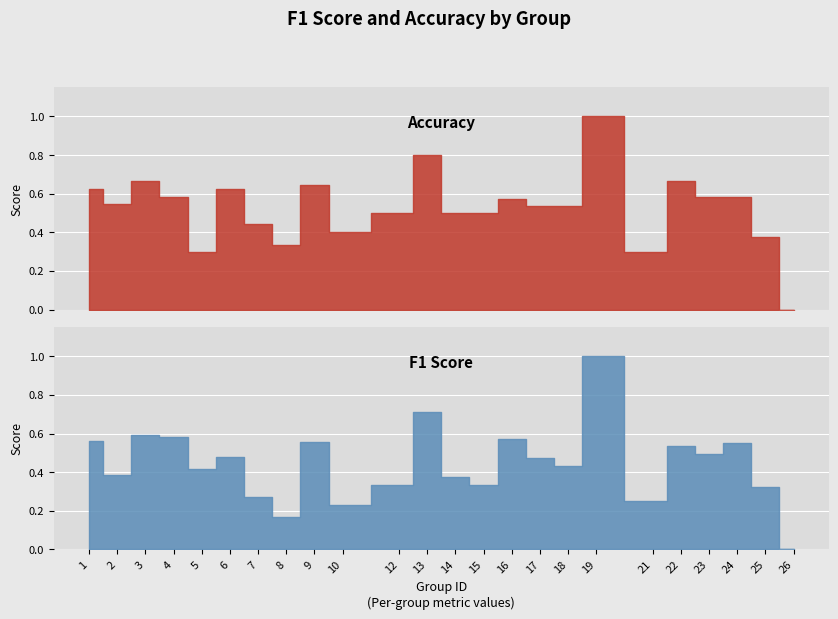

How many accuracy values are between 0 and 1?

24